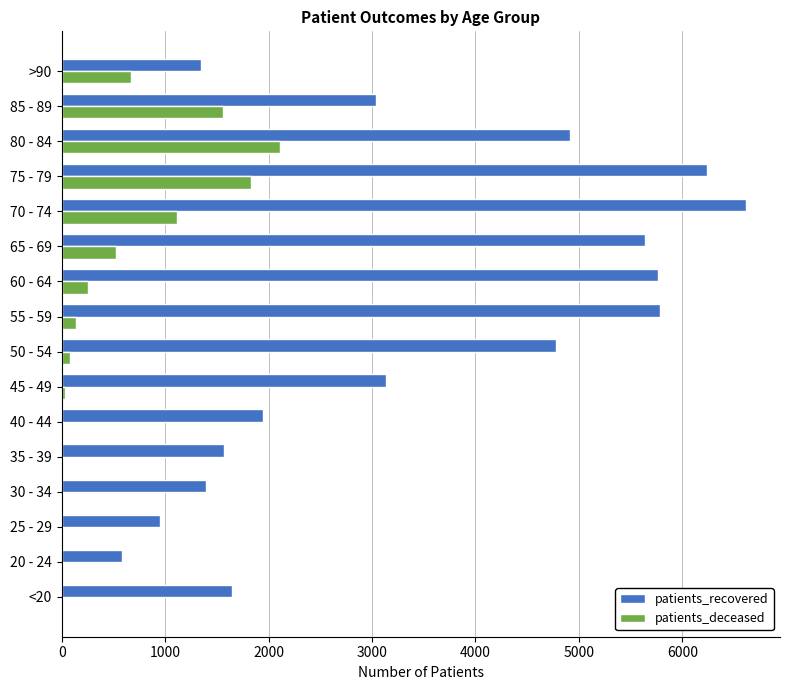

The value of patients_deceased at 80 - 84 is 531. True or false?

False